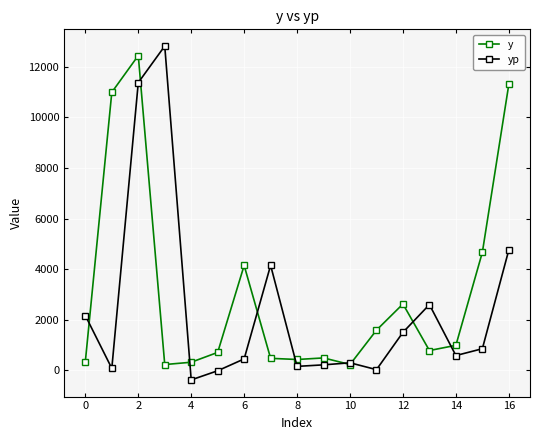

Which series has the largest range (max minus min)?

yp